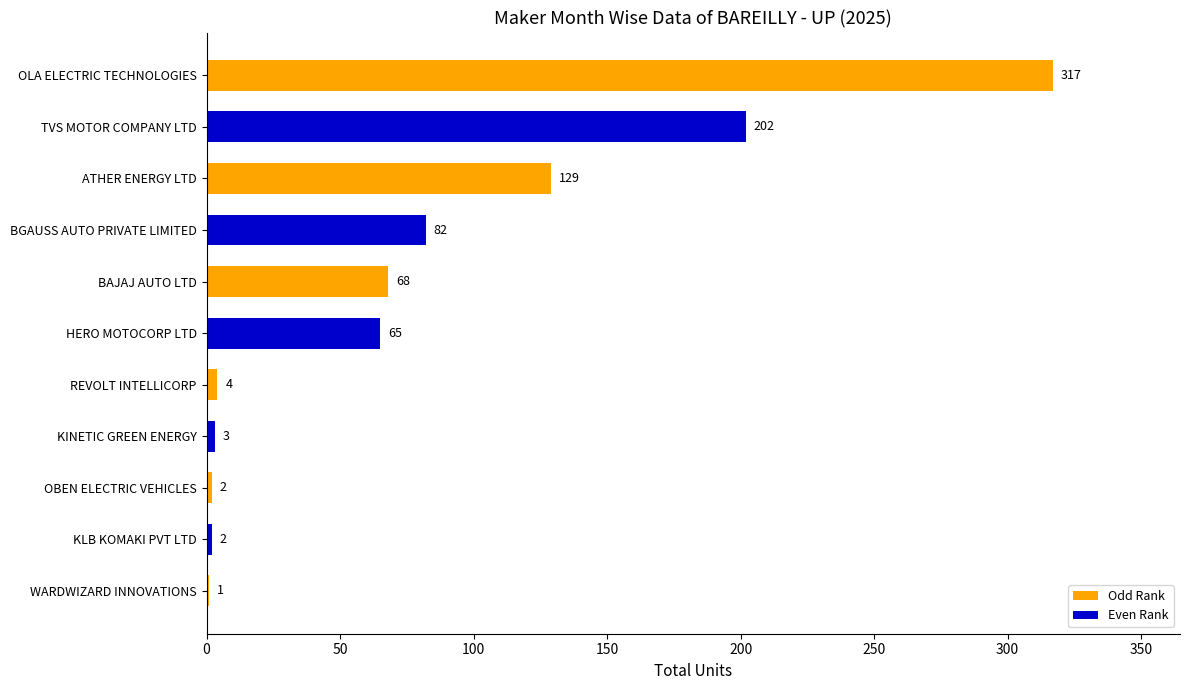

What is the greatest value displayed?

317